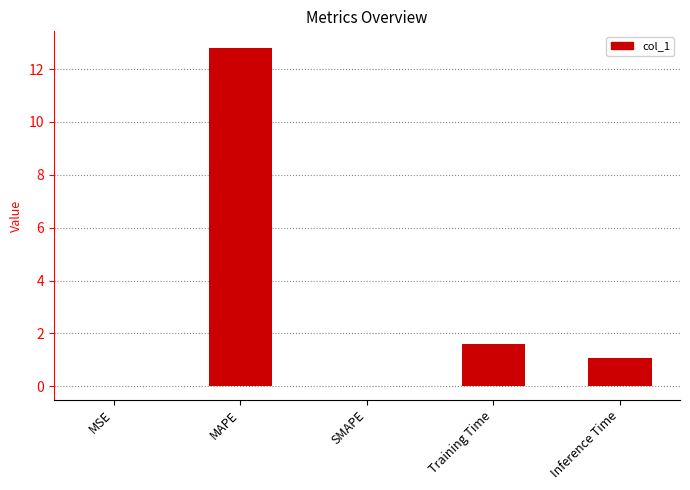

Does the chart contain stacked bars?

No